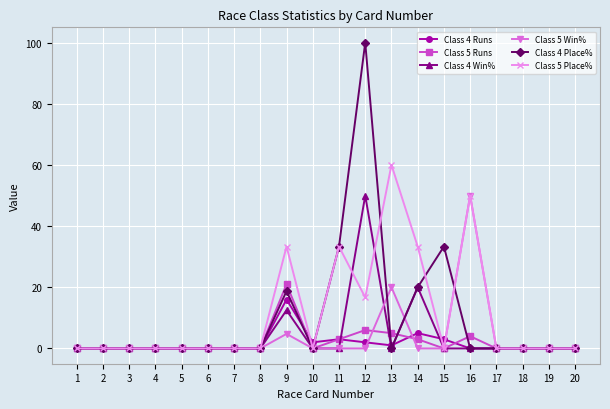

What is the sum of the Class 4 Place% values at 12 and 11?

133.3